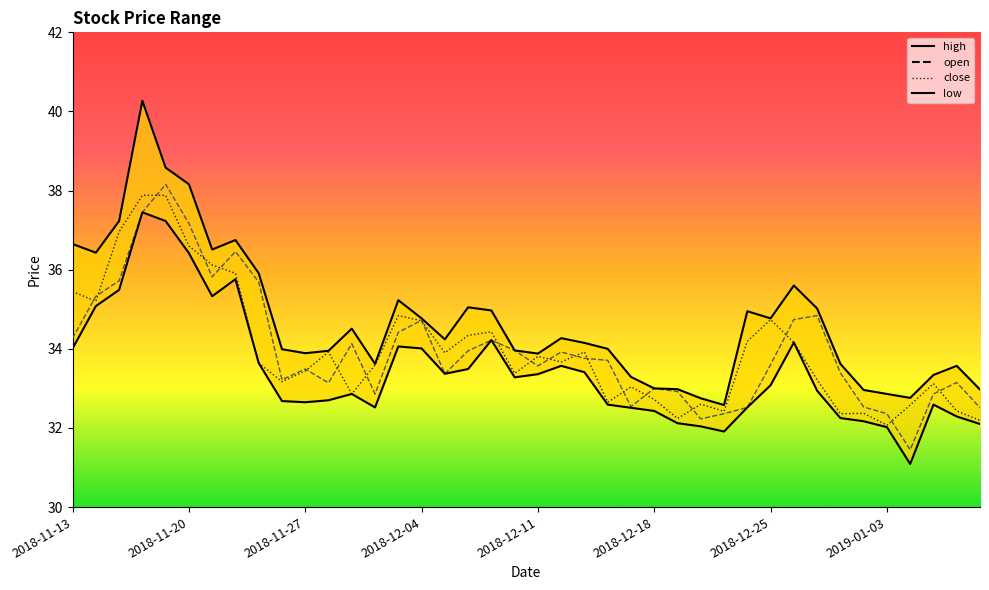

In low_line, how many points are lower than both neighbors (excluding endpoints)?

7